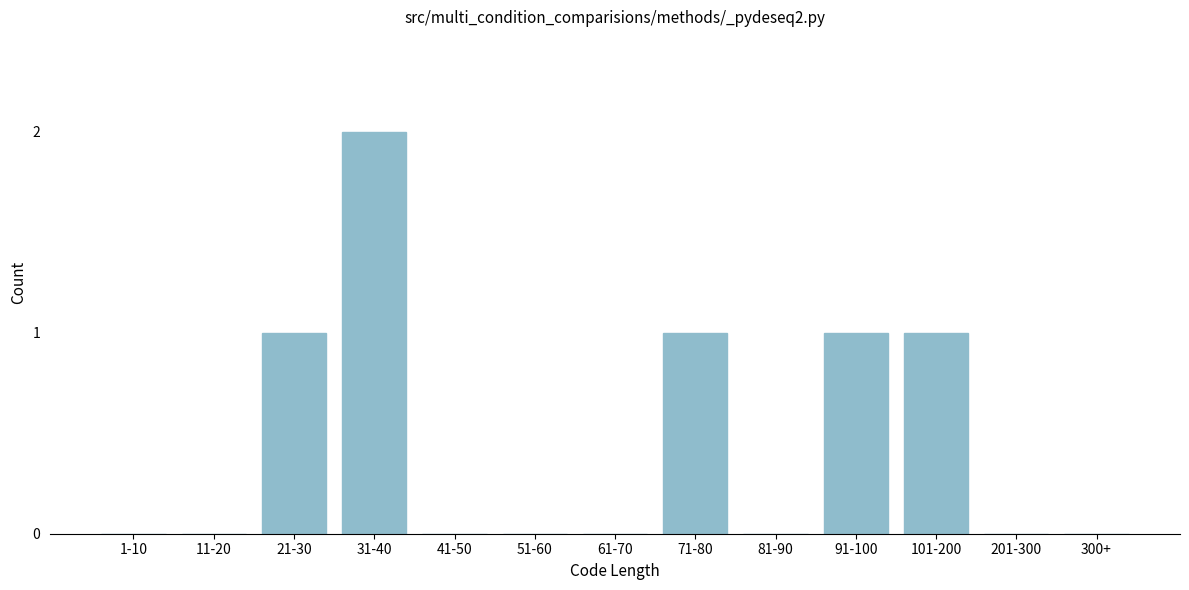

Reading left to right, what are all the values shown in this chart?

1-10=0	11-20=0	21-30=1	31-40=2	41-50=0	51-60=0	61-70=0	71-80=1	81-90=0	91-100=1	101-200=1	201-300=0	300+=0